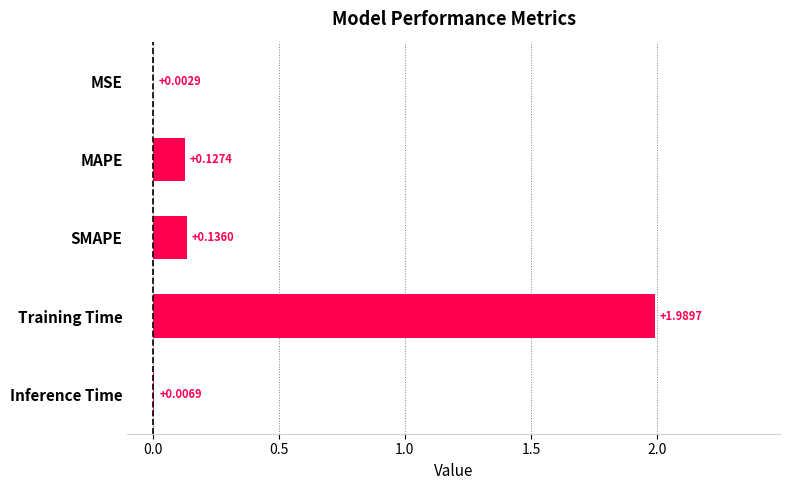

Are the bars horizontal?

Yes